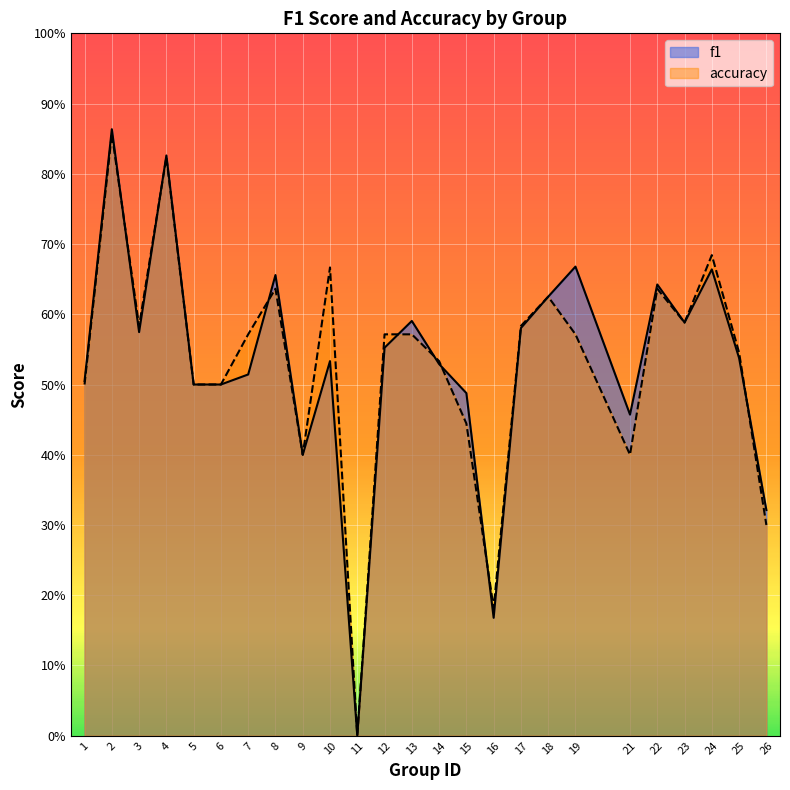

What is the greatest value displayed?

0.9